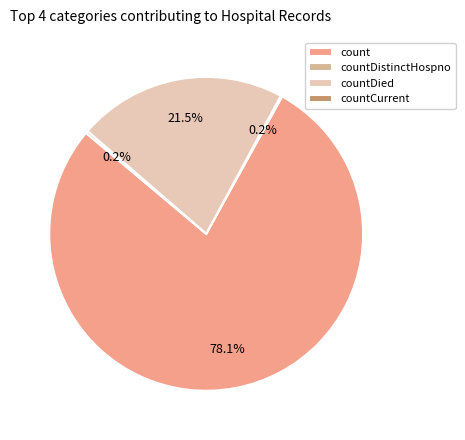

Which category has the biggest portion of the pie?

count